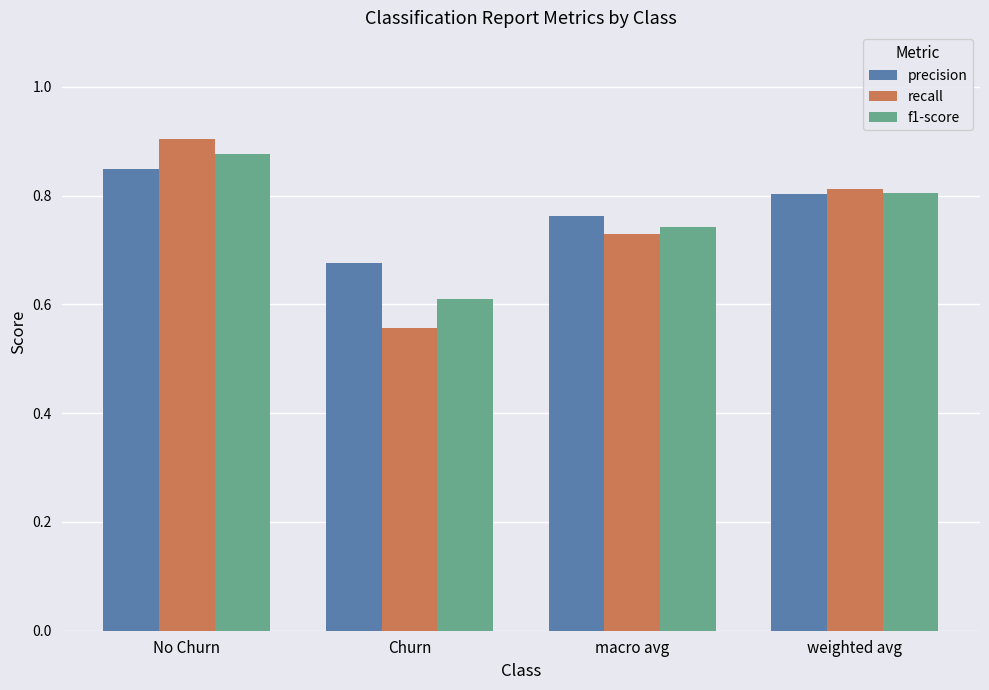

What is the label of the 1st bar from the right?

weighted avg